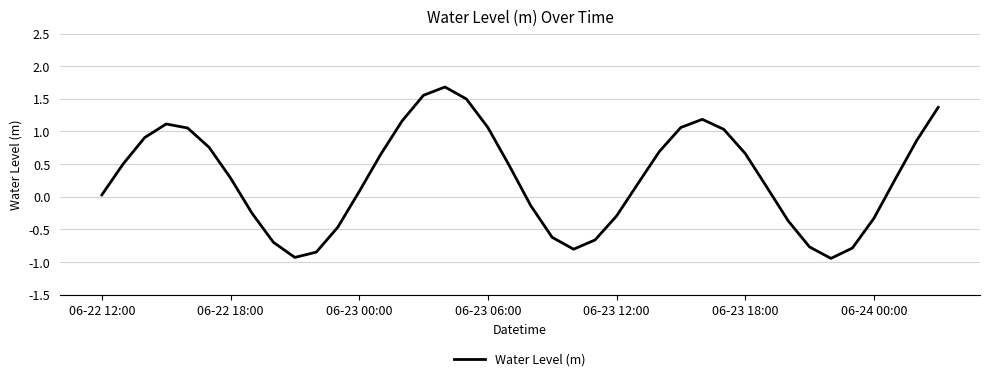

What is the difference between the maximum and minimum values?

2.6